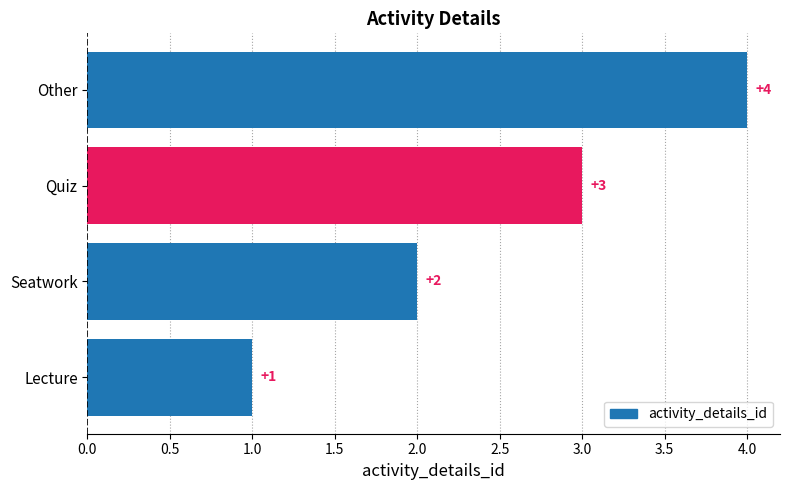

At which label is the value closest to 2?

Seatwork